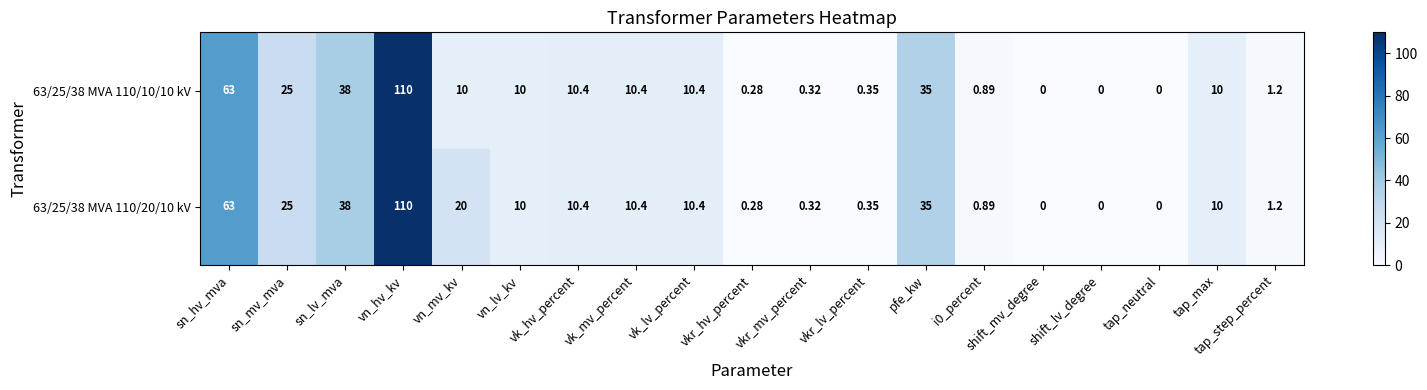

What is the greatest value displayed?

110.0